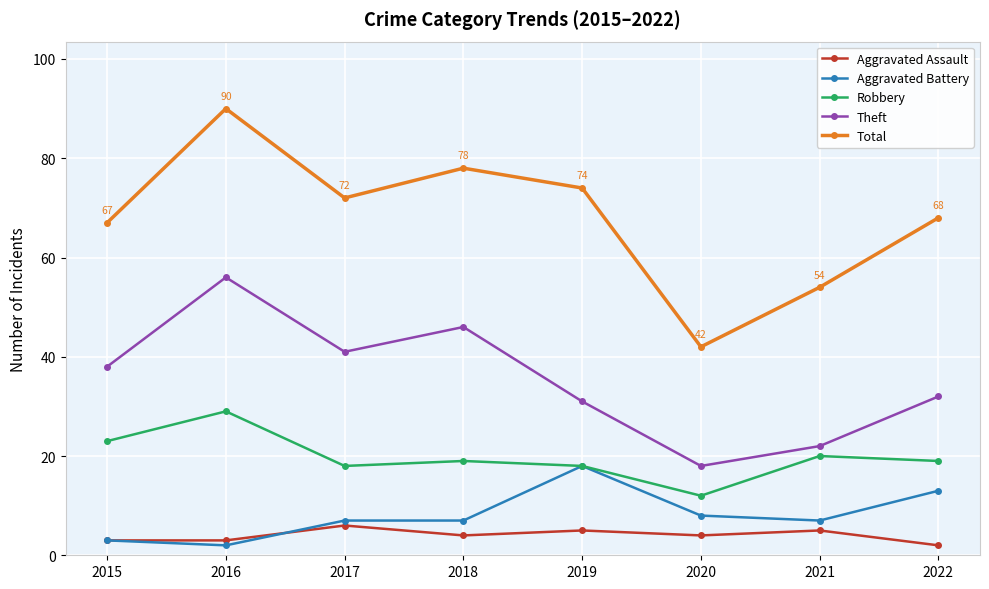

What is the sum of the Total values at 2022 and 2016?

158